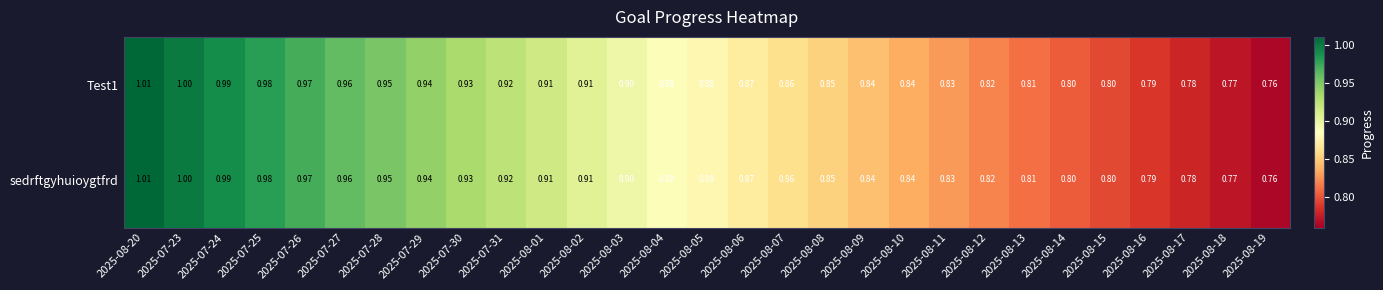

Is the value of sedrftgyhuioygtfrd at 2025-08-14 greater than the value of Test1 at 2025-08-08?

No